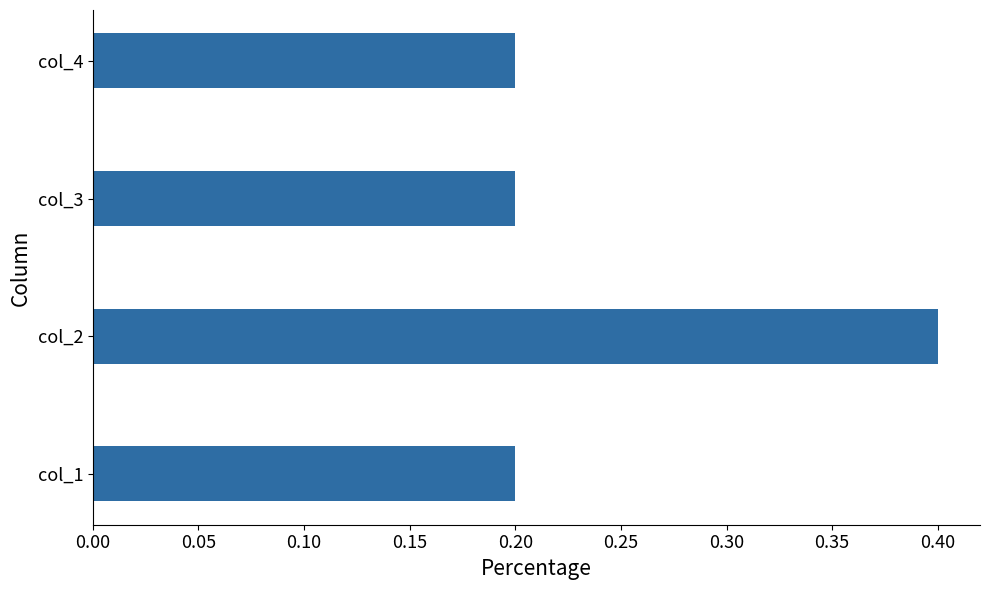

Which has a higher value, col_3 or col_2?

col_2